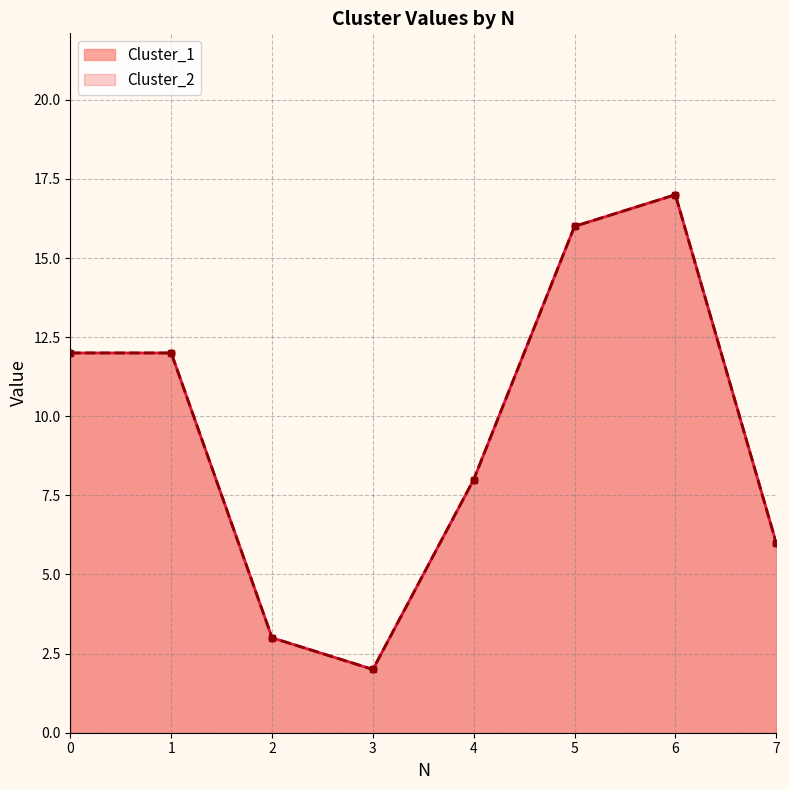

Reading left to right, what are all the values shown in this chart?

Cluster_1: 12	12	3	2	8	16	17	6
Cluster_2: 12	12	3	2	8	16	17	6